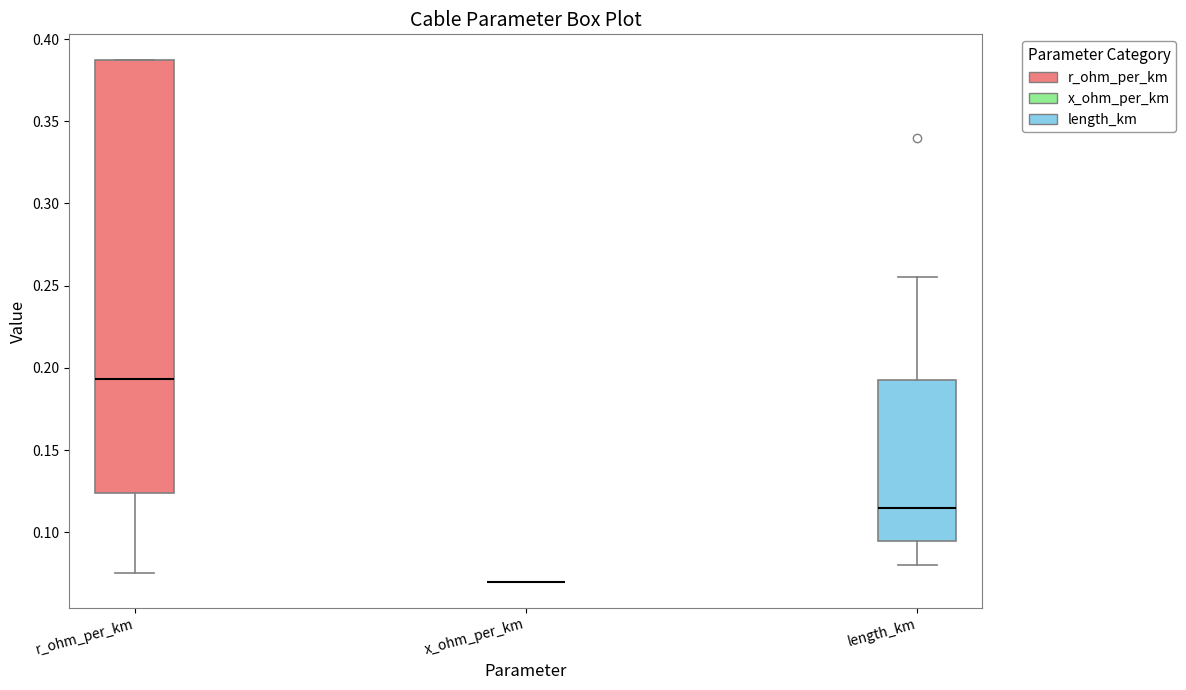

Reading left to right, read every box against the y-axis: the position of its median line, the range the box covers, and the ends of its whiskers. The values are not printed on the chart, so give them approximately, as read against the axis.

r_ohm_per_km: median 0.195, box 0.125 to 0.385, whiskers 0.075 to 0.385
x_ohm_per_km: box collapsed to a line at 0.070, whiskers 0.070 to 0.070
length_km: median 0.115, box 0.095 to 0.195, whiskers 0.080 to 0.255